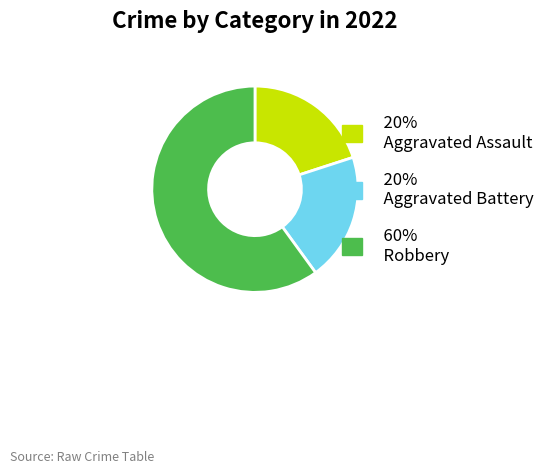

Does any single category account for the majority?

Yes